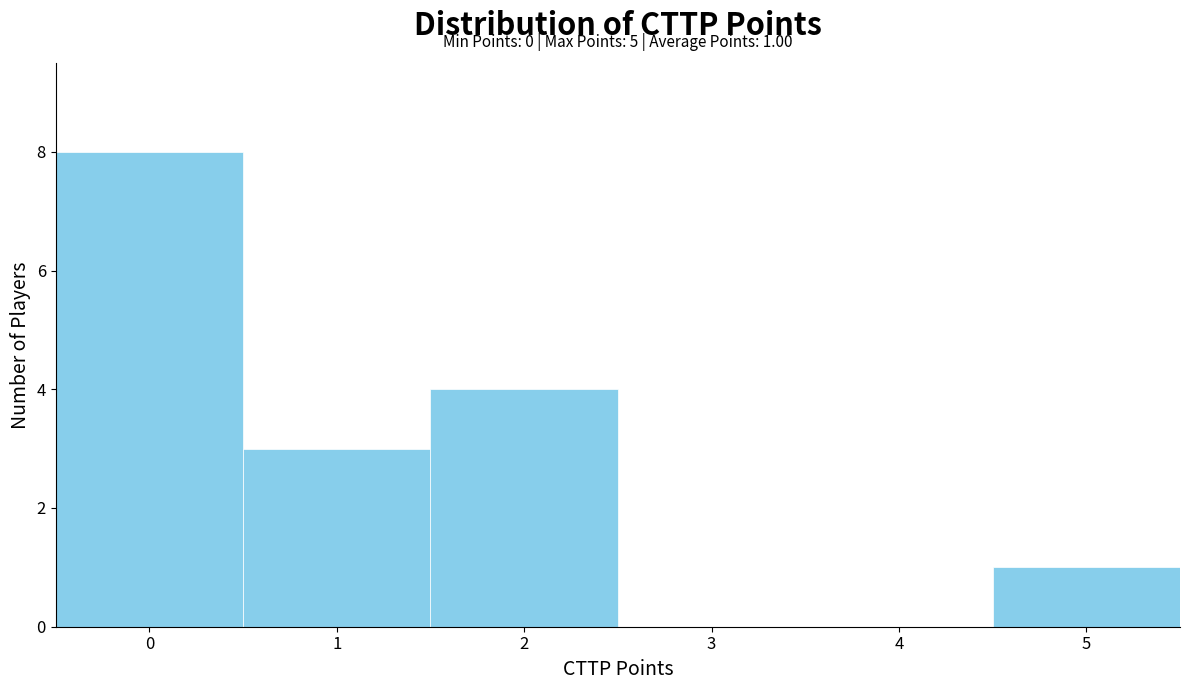

Which range on the x-axis has the tallest bar?

-0.5 to 0.5